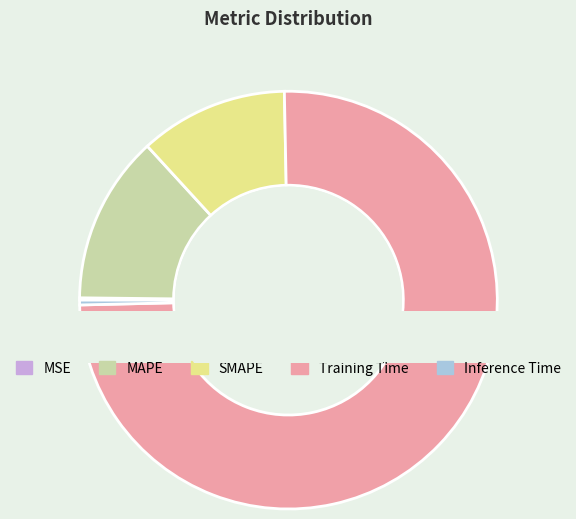

To the nearest percent, what is the average slice percentage?

20%